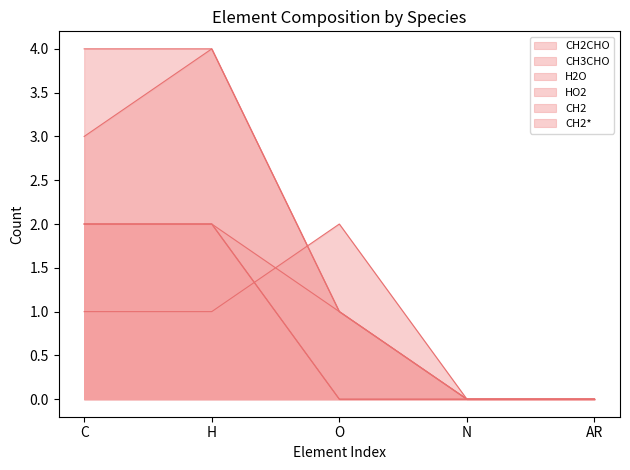

What is the maximum value for CH2?

2